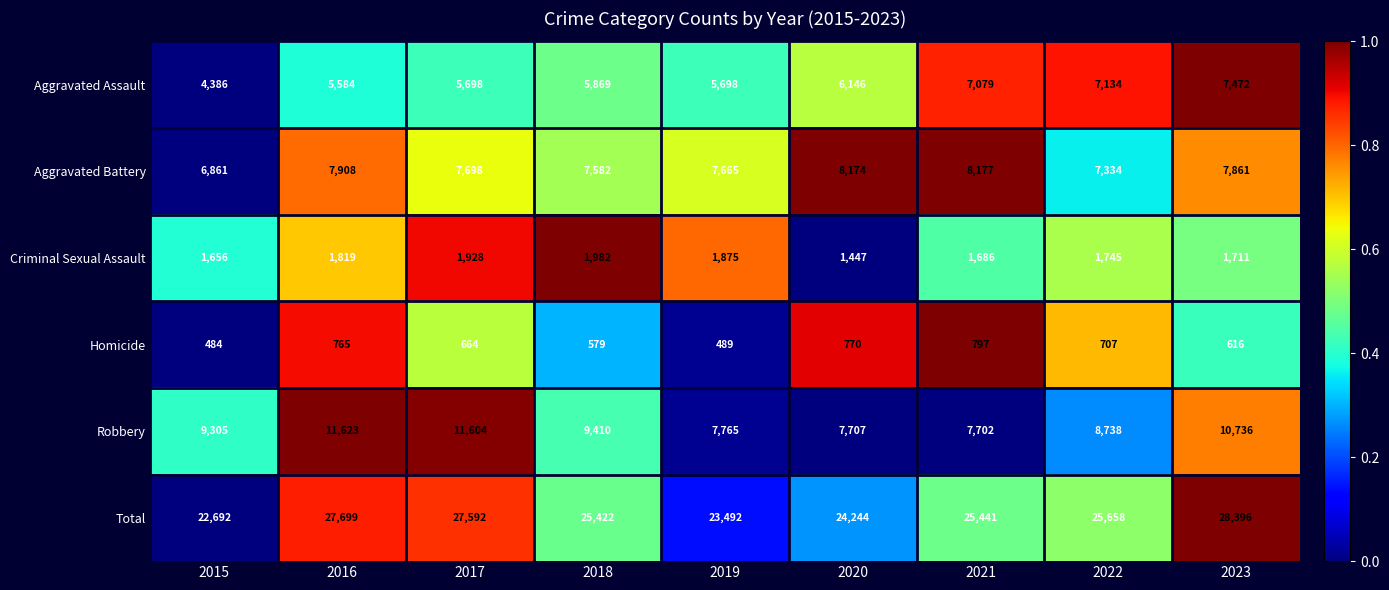

What is the difference between the highest and lowest values at 2017?

26928